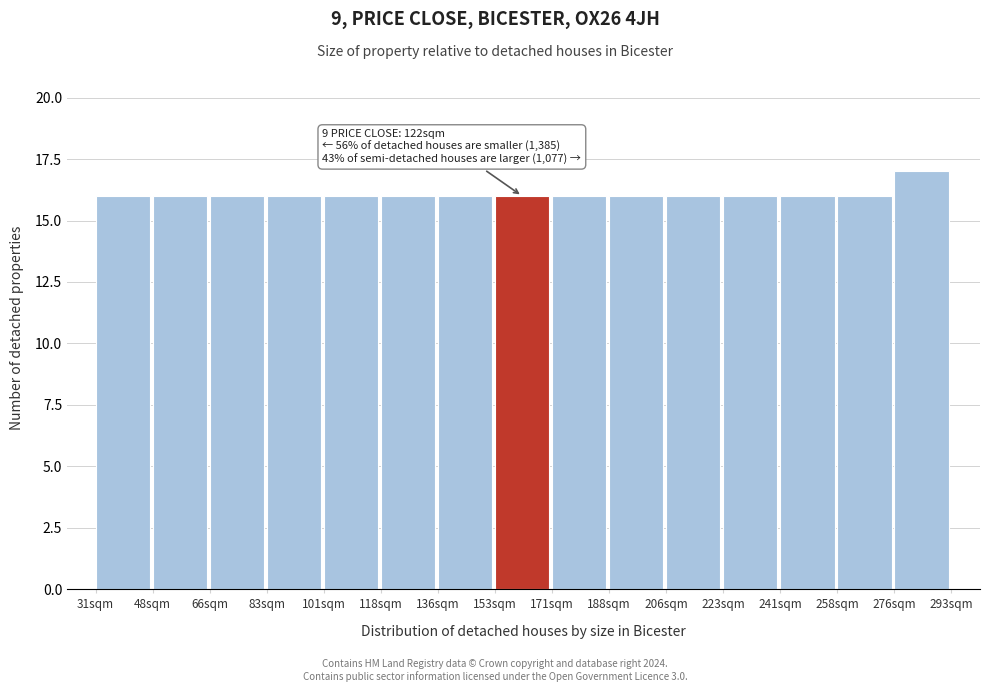

Reading right to left, extract all data points from this chart.

276sqm=17	258sqm=16	241sqm=16	223sqm=16	206sqm=16	188sqm=16	171sqm=16	153sqm=16	136sqm=16	118sqm=16	101sqm=16	83sqm=16	66sqm=16	48sqm=16	31sqm=16